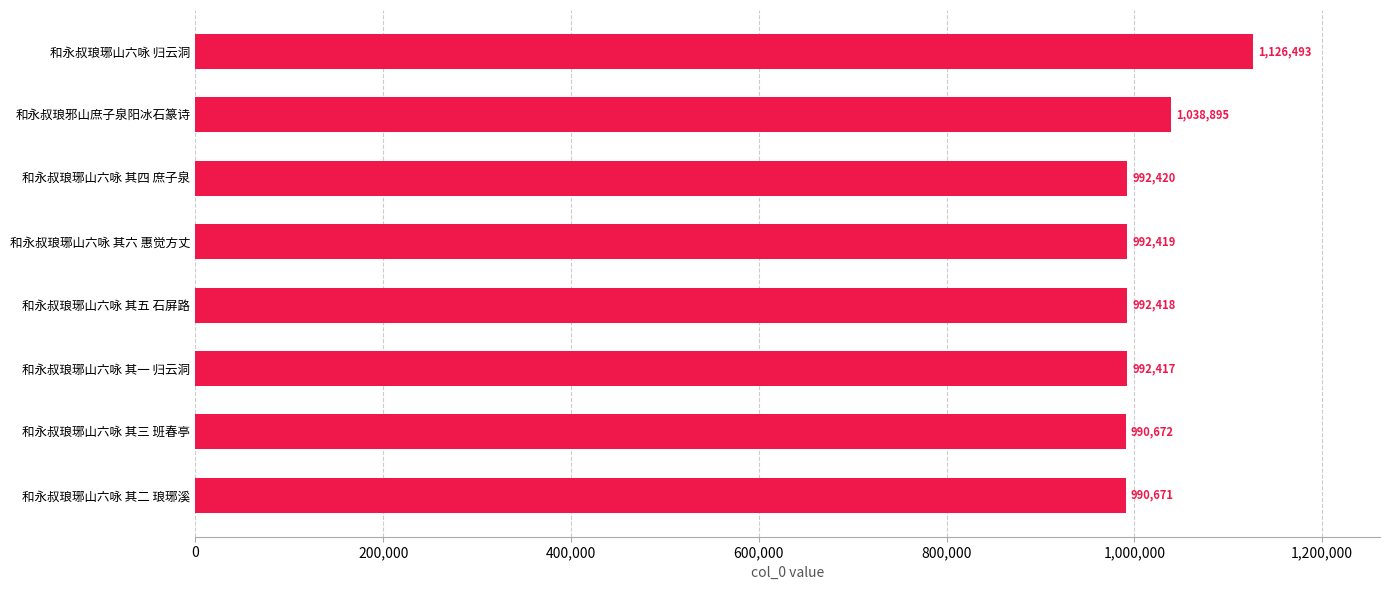

Reading bottom to top, list all the values displayed in this chart.

和永叔琅琊山六咏 其二 琅琊溪=990671	和永叔琅琊山六咏 其三 班春亭=990672	和永叔琅琊山六咏 其一 归云洞=992417	和永叔琅琊山六咏 其五 石屏路=992418	和永叔琅琊山六咏 其六 惠觉方丈=992419	和永叔琅琊山六咏 其四 庶子泉=992420	和永叔琅邪山庶子泉阳冰石篆诗=1038895	和永叔琅琊山六咏 归云洞=1126493